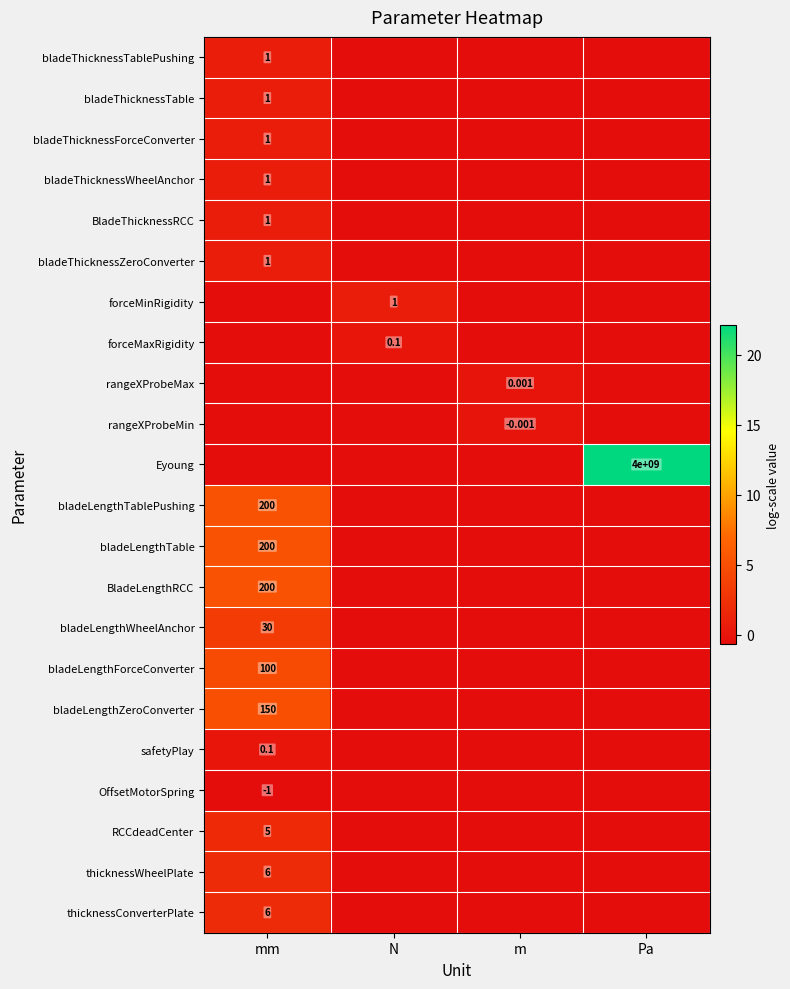

List the labels in order of bladeLengthTable value, largest first.

mm, N, m, Pa